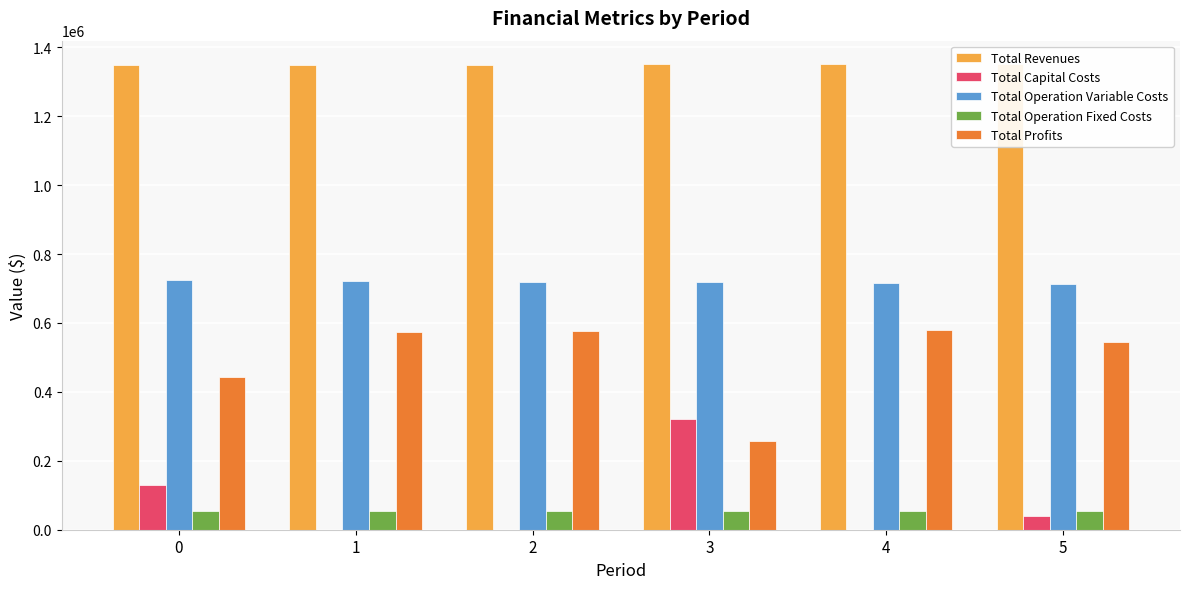

What is the total value across all series at 0?

2697343.1